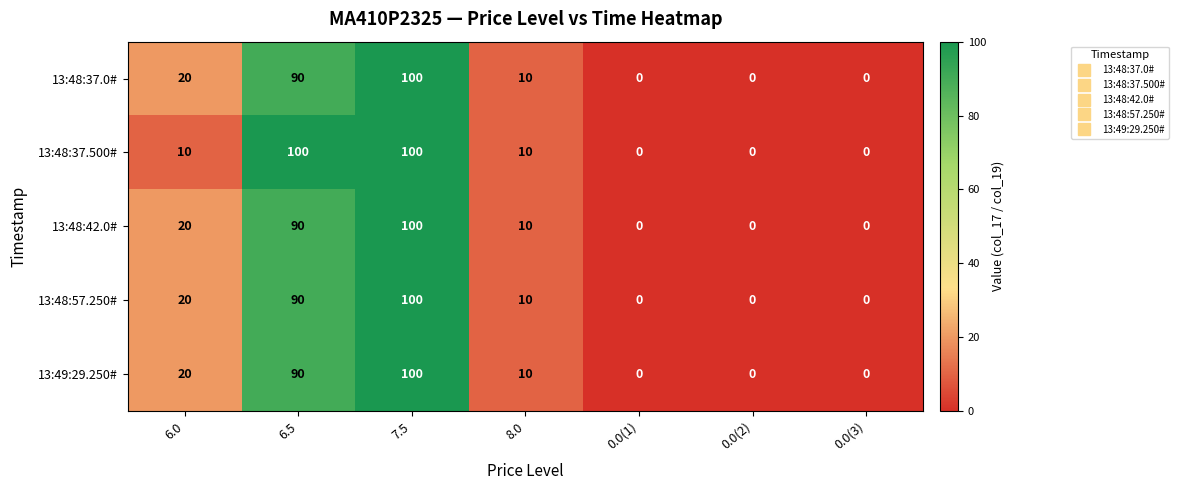

Is the value of 13:48:37.0# at 0.0(3) greater than the value of 13:48:57.250# at 6.5?

No